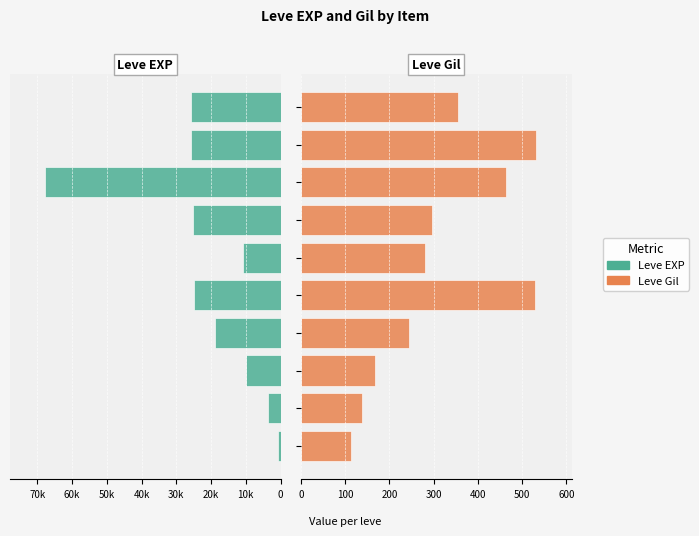

The value of Leve EXP at 0 is 630. True or false?

True